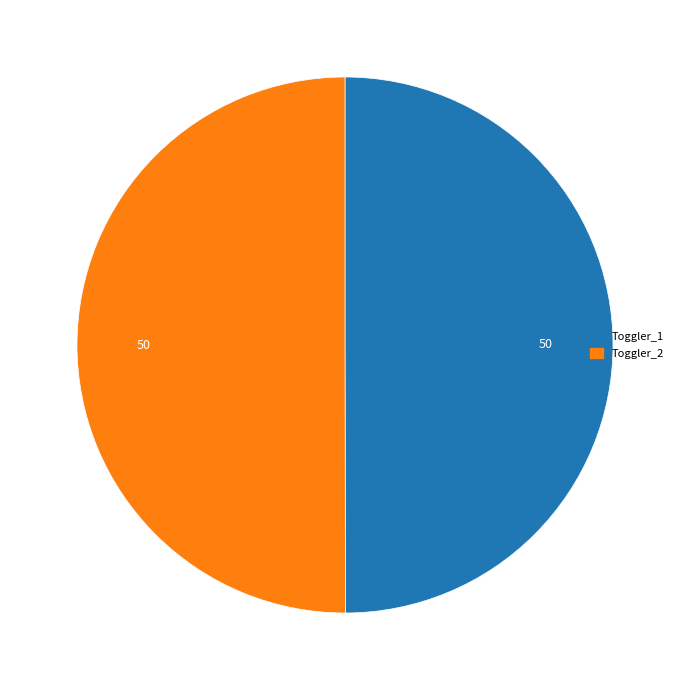

The Toggler_1 slice represents 56% of the pie. True or false?

False